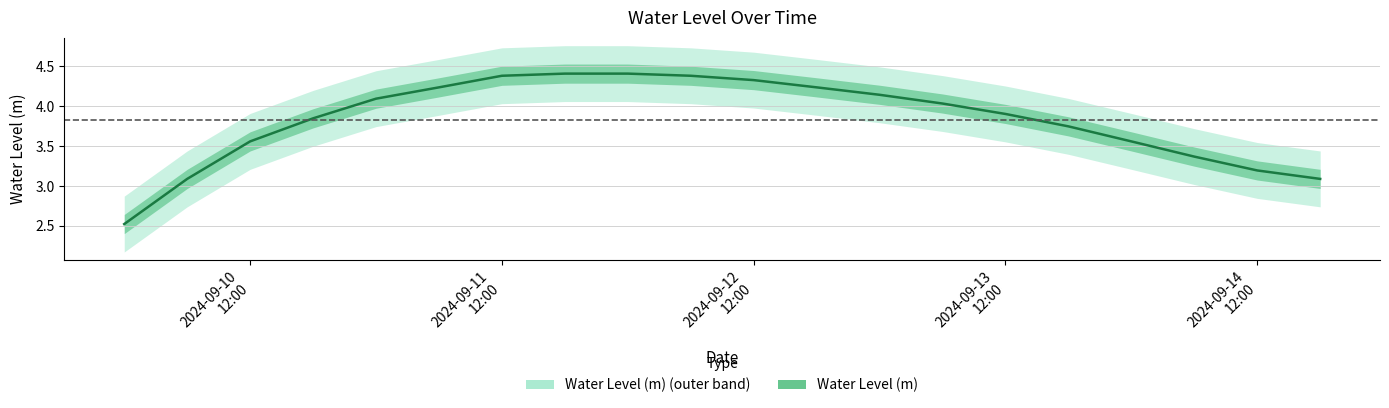

Reading left to right, list all the values displayed in this chart.

2.5	3.1	3.6	3.8	4.1	4.2	4.4	4.4	4.4	4.4	4.3	4.2	4.1	4.0	3.9	3.7	3.6	3.4	3.2	3.1